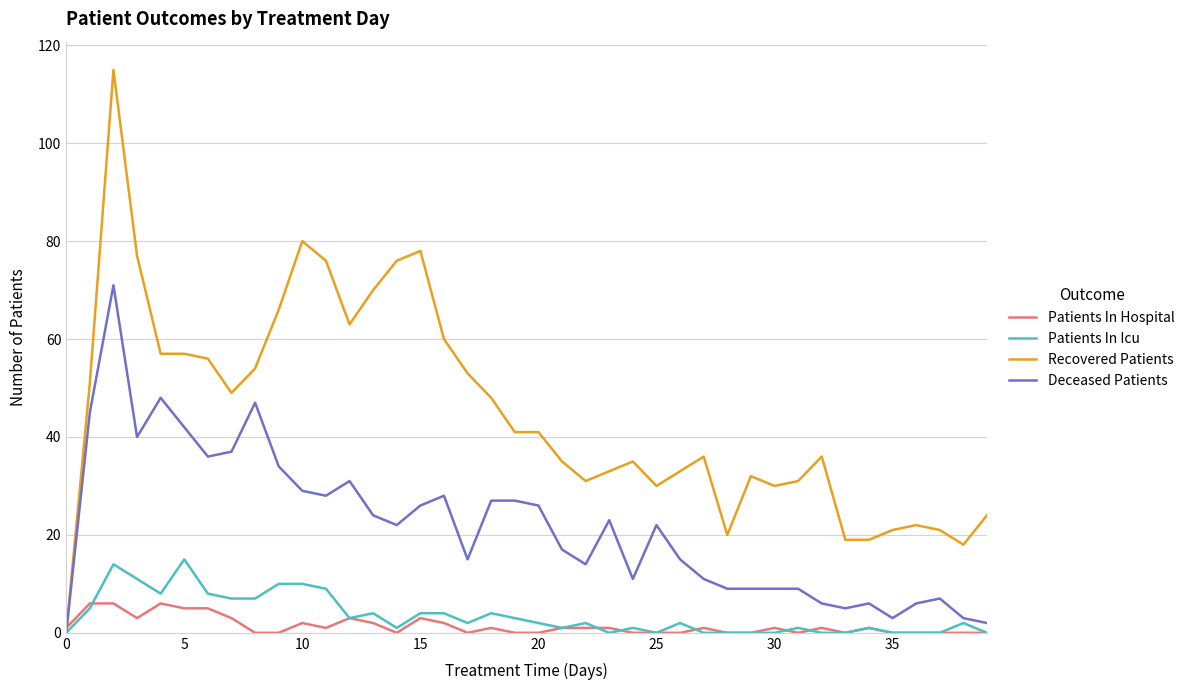

What are all the series names shown in the legend?

Patients In Hospital, Patients In Icu, Recovered Patients, Deceased Patients